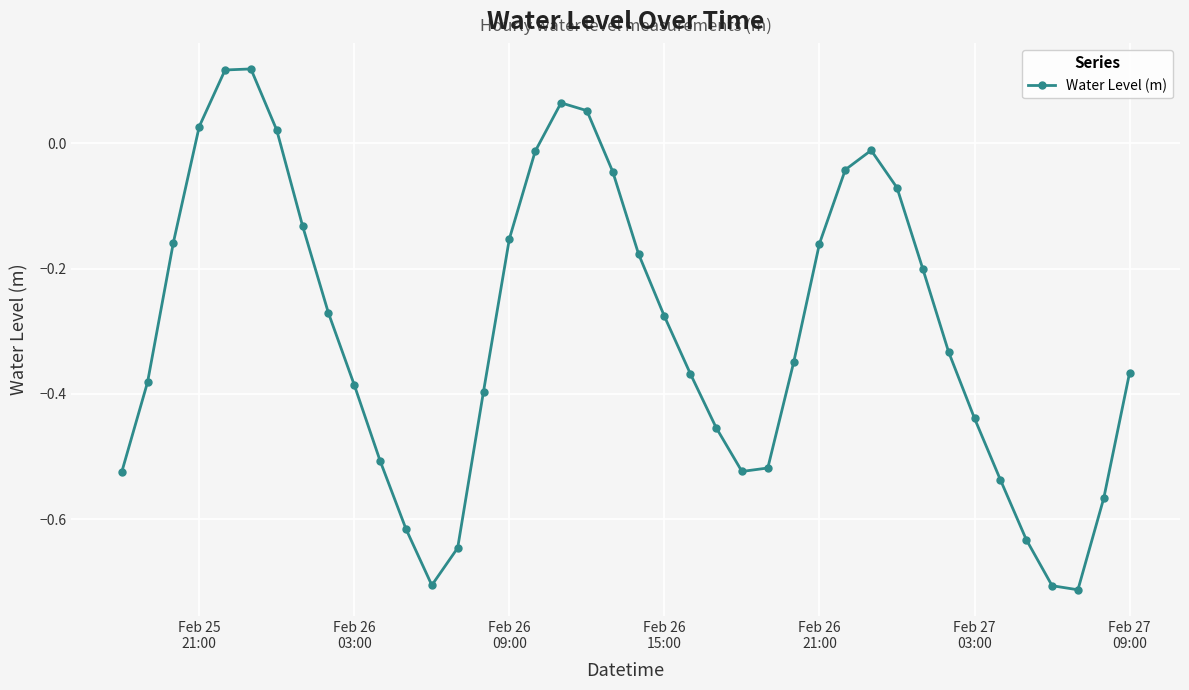

How many interior local valleys (lower than both neighbors) does the data have?

3